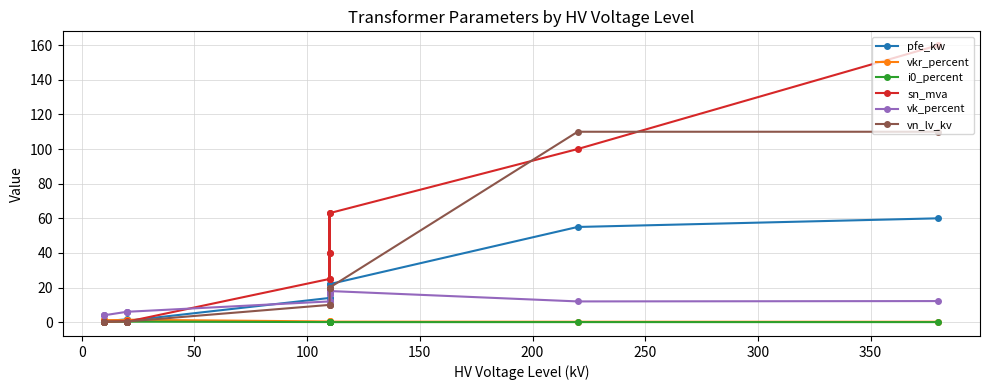

What is the difference between the maximum and minimum values in the sn_mva series?

159.8